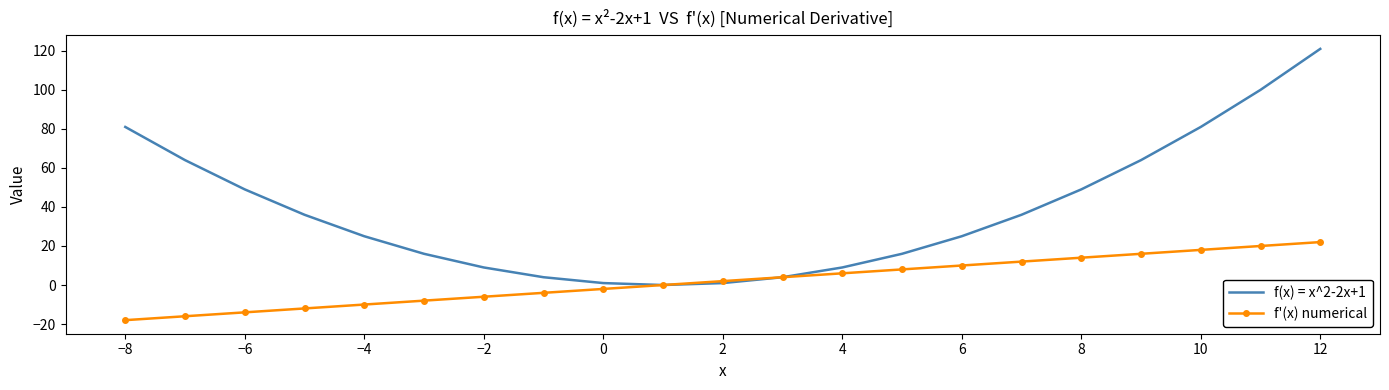

Which series has the largest total across all categories?

f(x) = x^2-2x+1